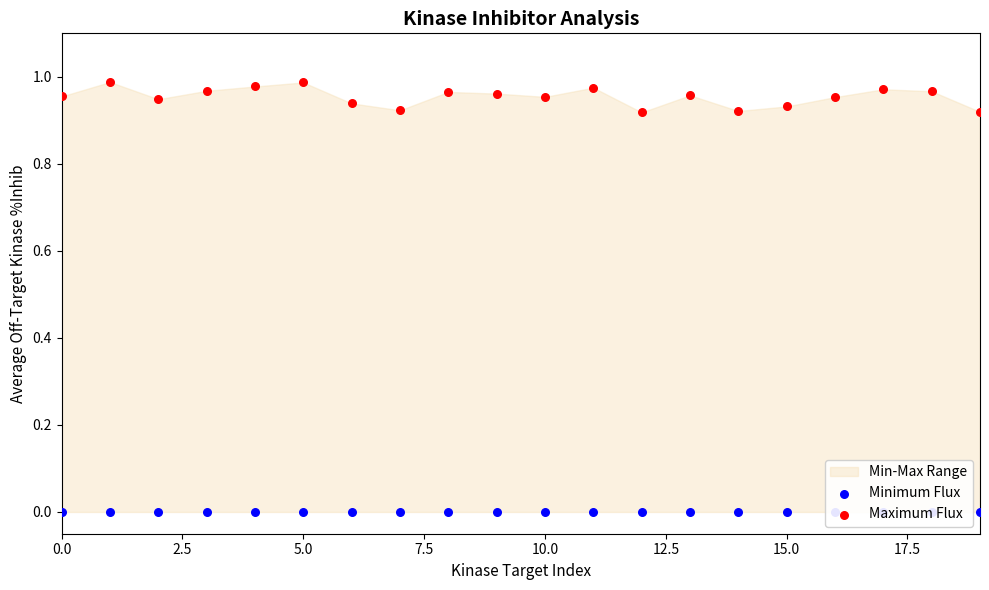

Is the value of Maximum Flux at 15 greater than the value of Minimum Flux at 17?

Yes